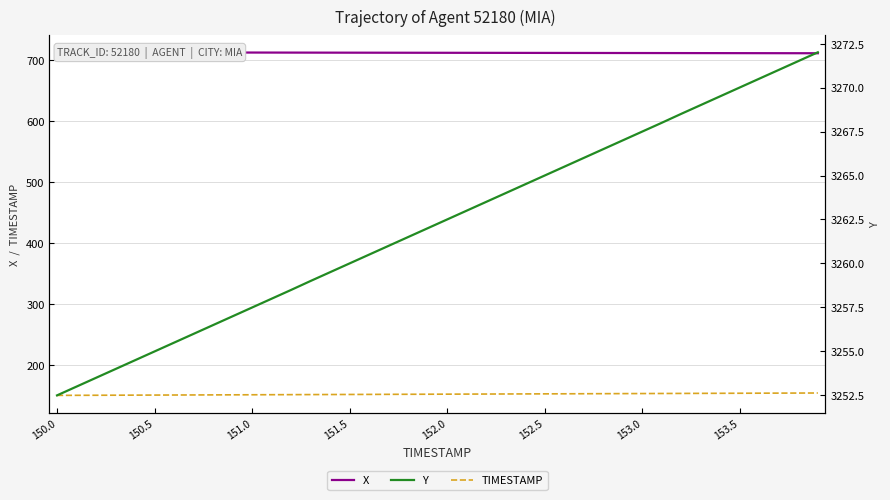

Is it true that X equals 711.6 at 153.0?

True